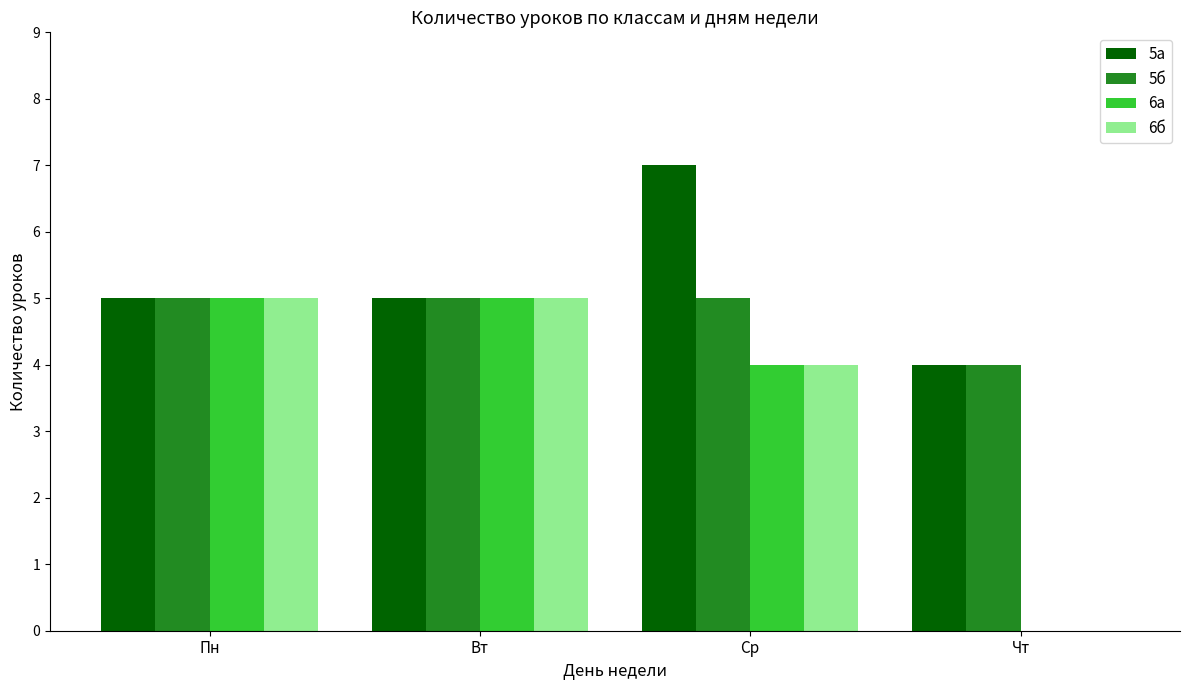

What is the approximate value of 5а at Вт?

5